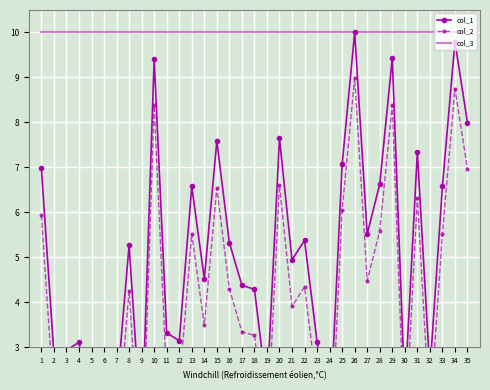

What are all the series names shown in the legend?

col_1, col_2, col_3